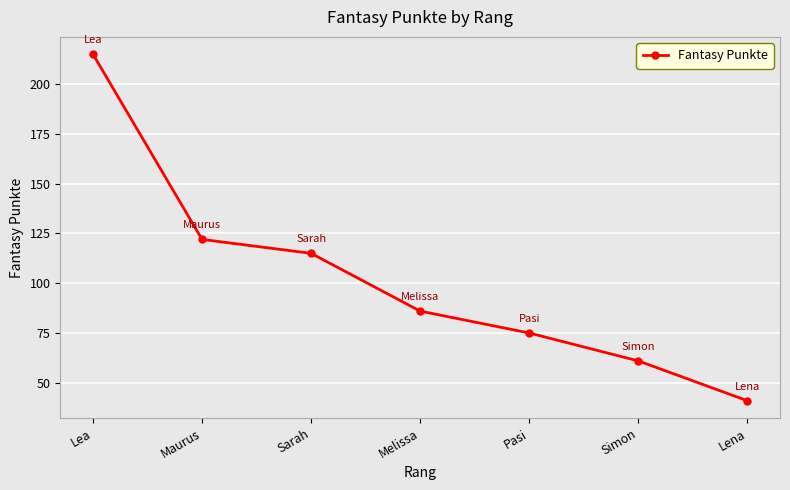

Count the number of categories in the chart.

7